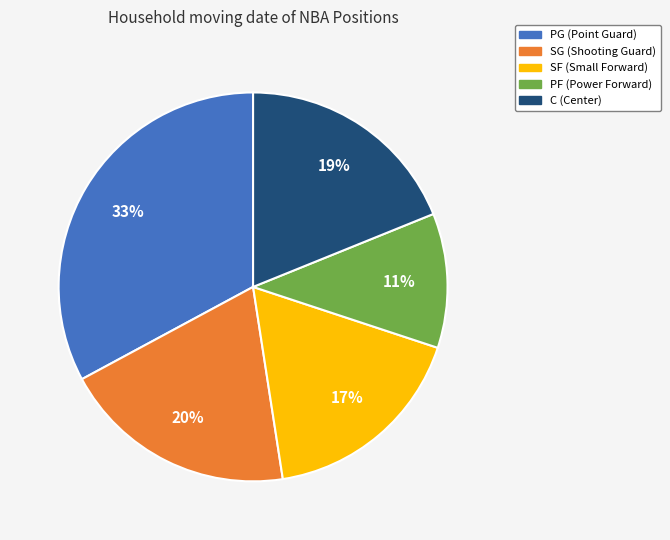

Is the sum of SG and C greater than half?

No